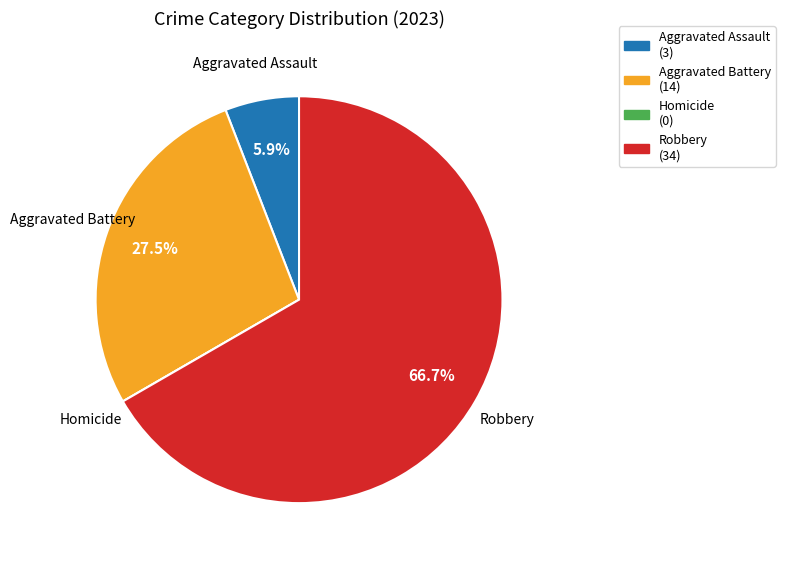

True or false: Robbery accounts for 67% of the total.

True